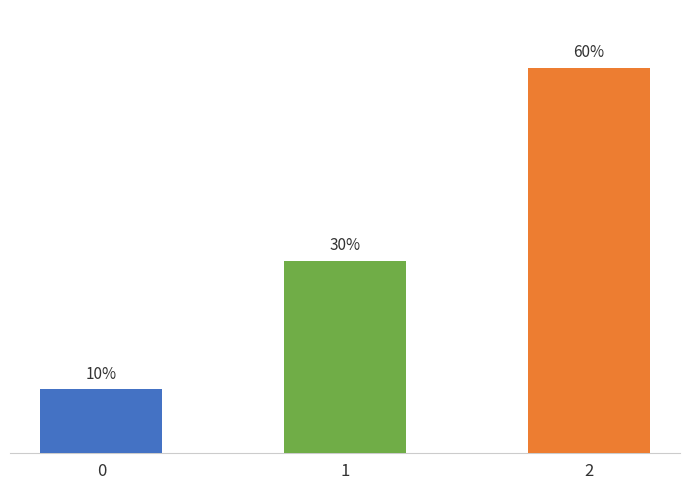

Are the bars horizontal?

No